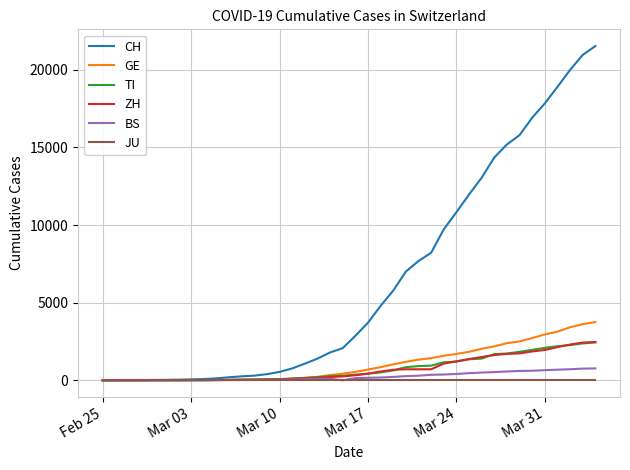

What is the maximum value for CH?

21535